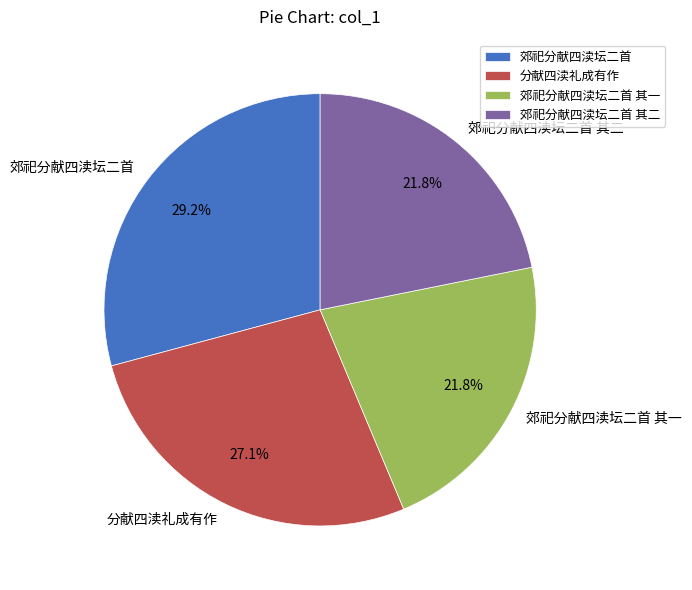

To the nearest percent, what is the average slice percentage?

25%